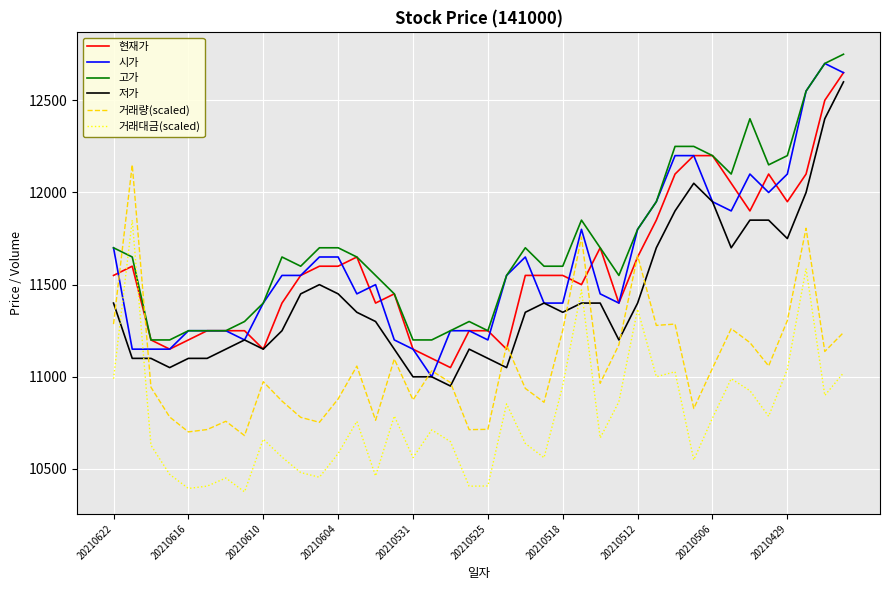

Does the chart have visible grid lines?

Yes